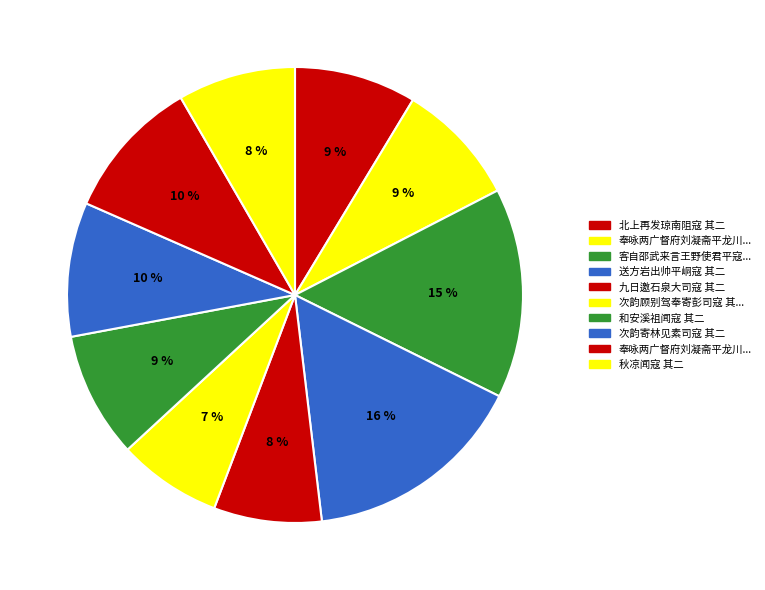

How many slices are in this pie chart?

10